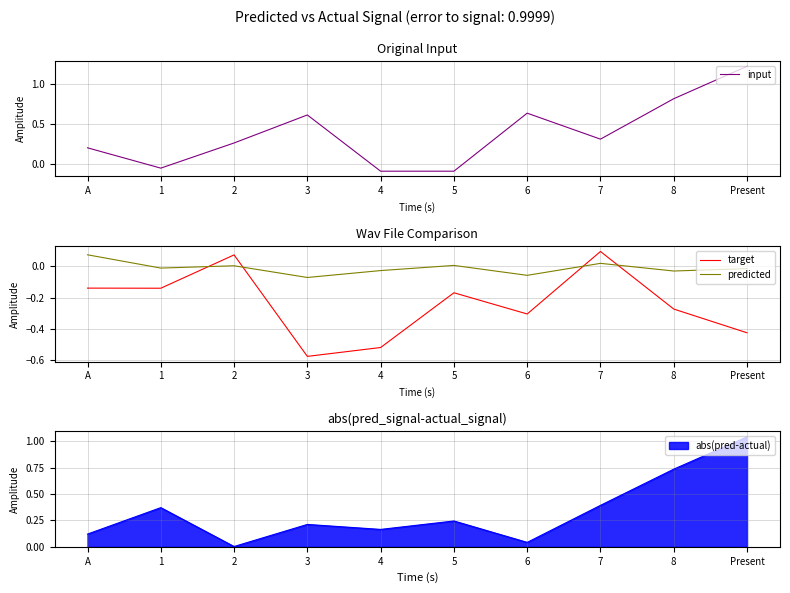

What is the total value across all series at 8?

0.5